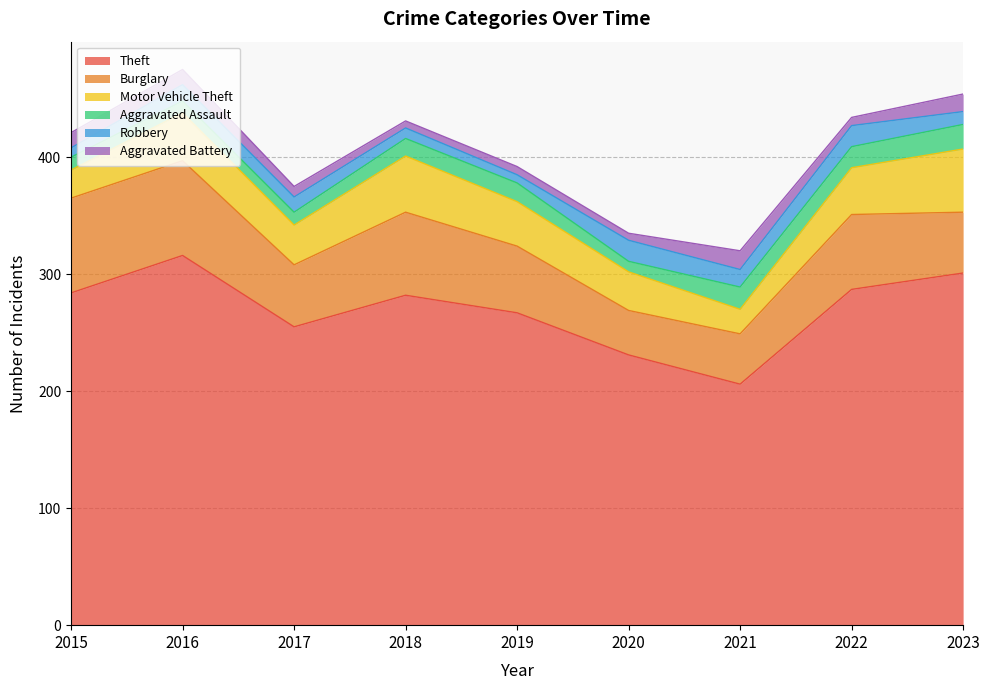

At which category is the sum across all series the highest?

2016